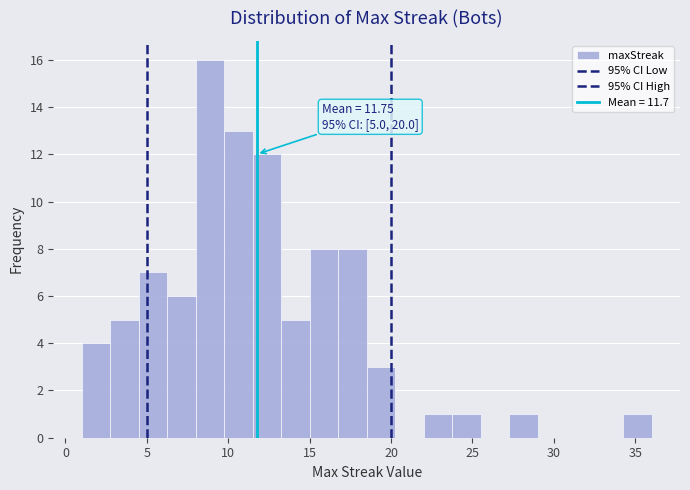

Around what value on the x-axis is the tallest bar? Give the approximate position of its centre, as read against the axis.

9.0